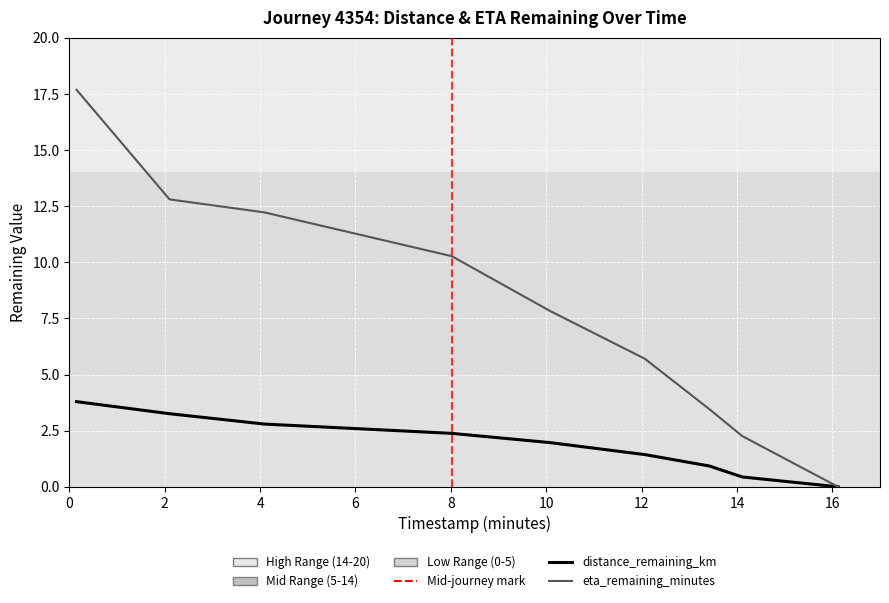

Rank the series by their average value, from lowest to highest.

distance_remaining_km, eta_remaining_minutes